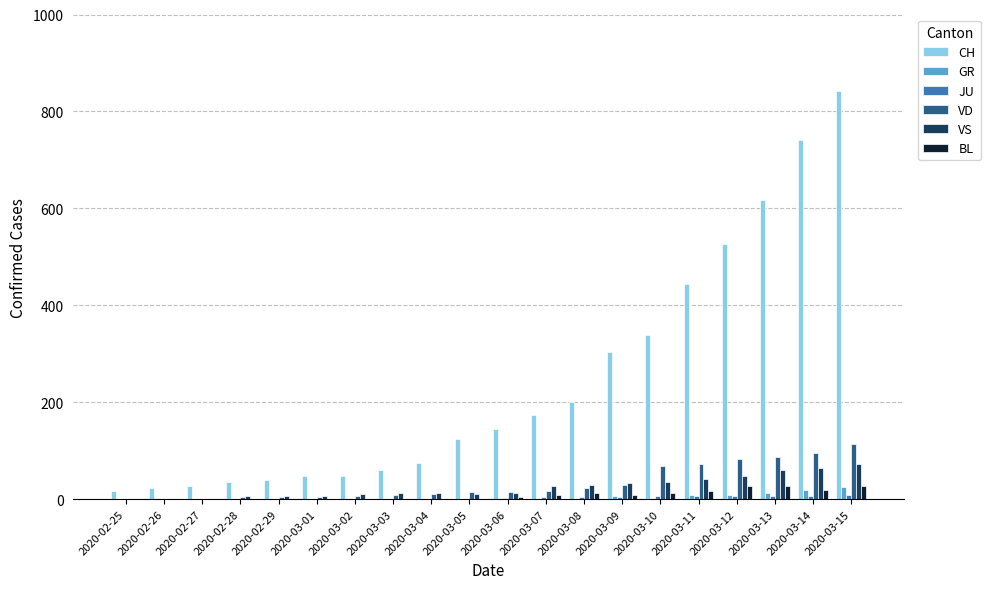

Between 2020-03-12 and 2020-03-13, which series saw the biggest shift?

CH